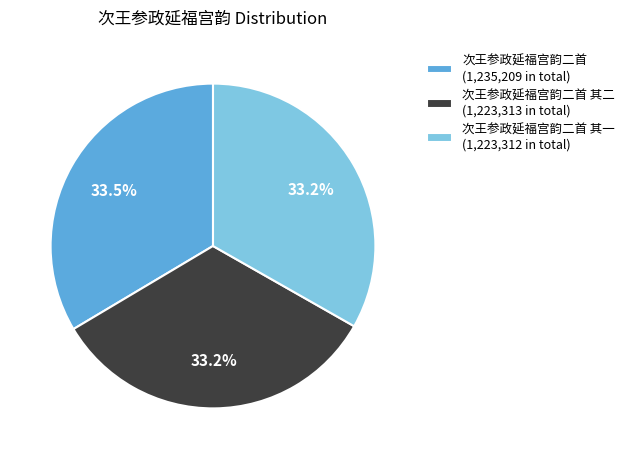

How much of the chart is everything except 次王参政延福宫韵二首 其一 (1,223,312 in total)?

66.8%